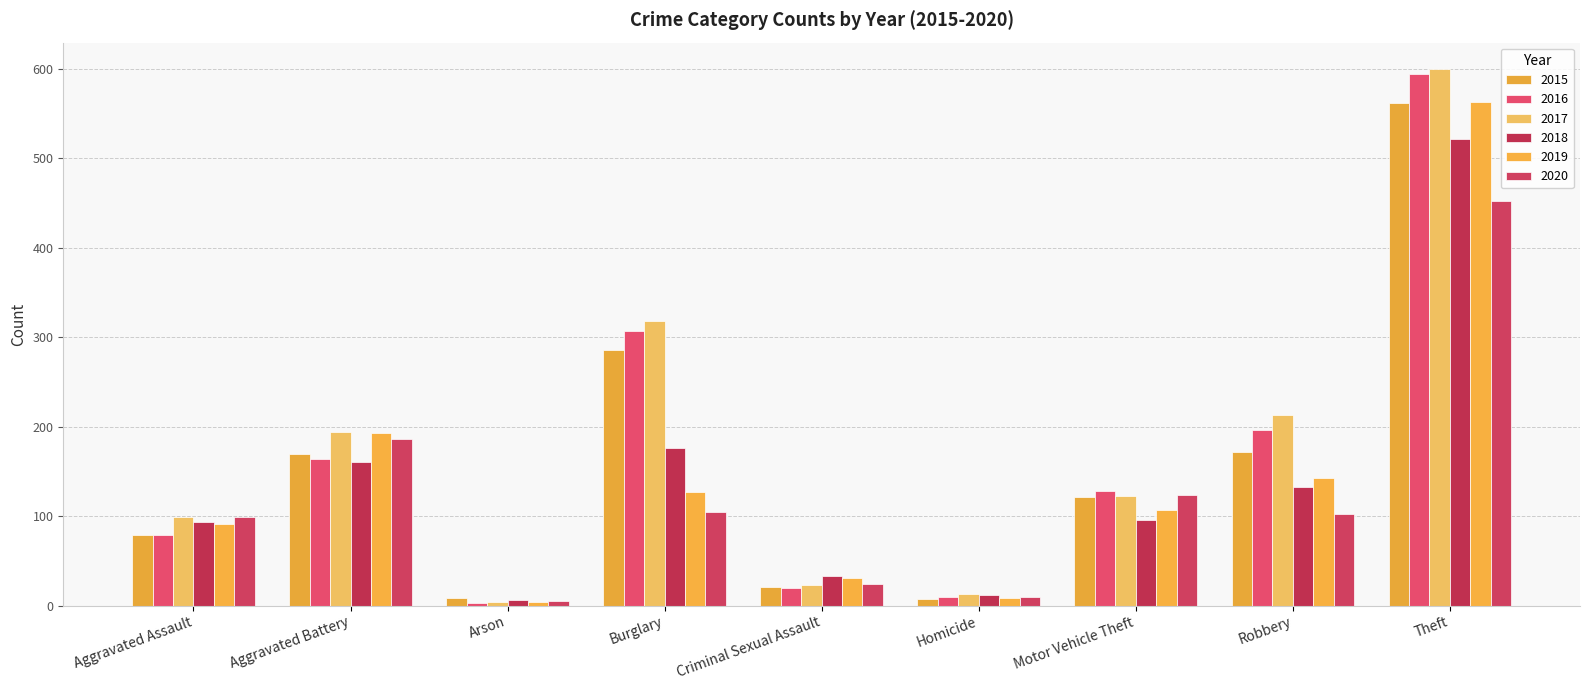

How many groups of bars are there?

9